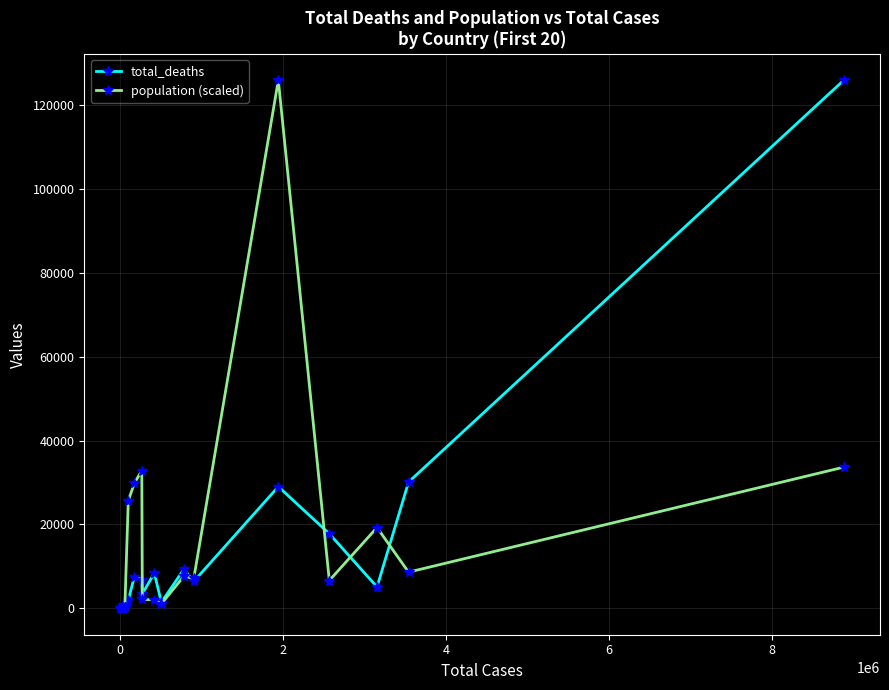

What is the value of the population (scaled) point at the 18th from the left?

19265.5